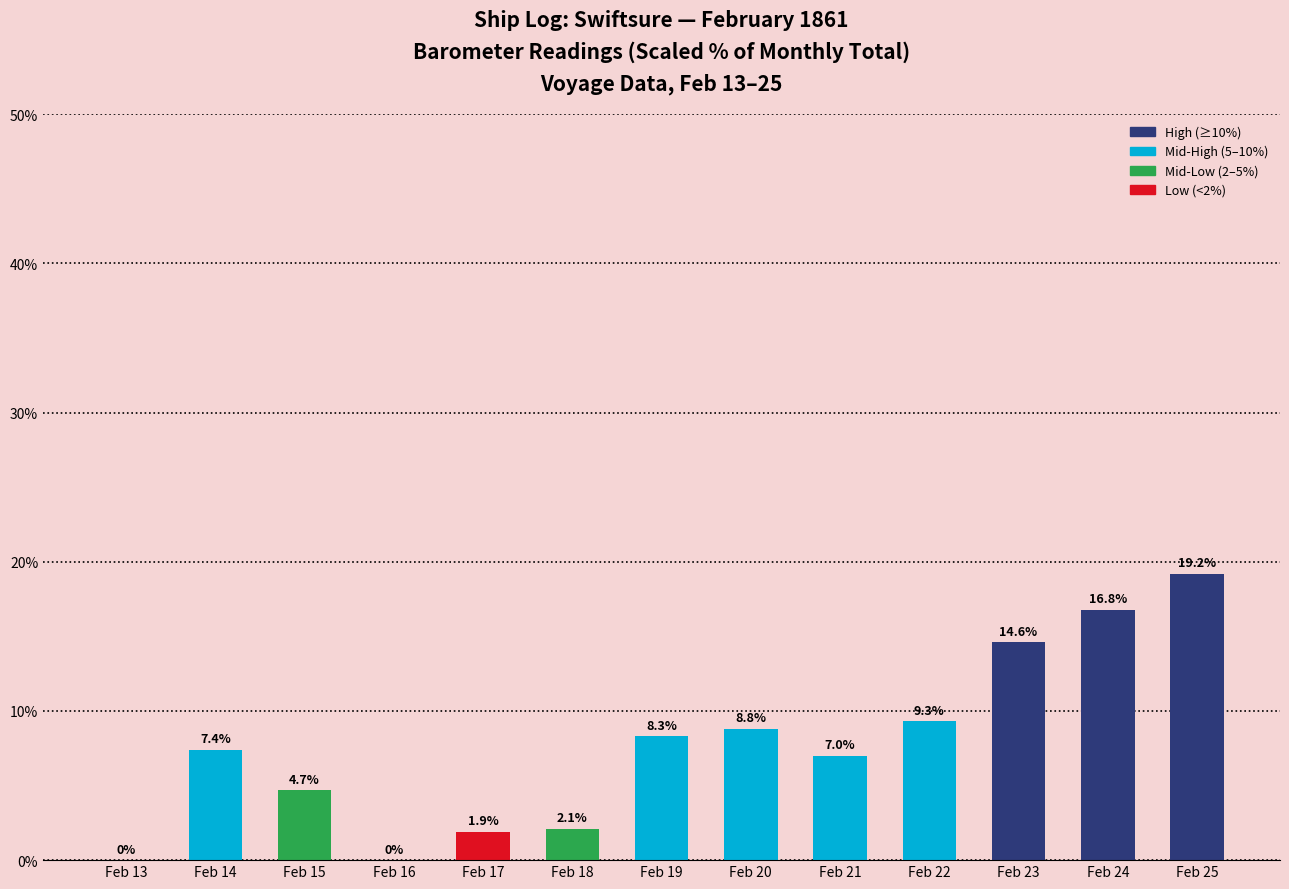

What is the sum of the values at Feb 20 and Feb 23?

23.4